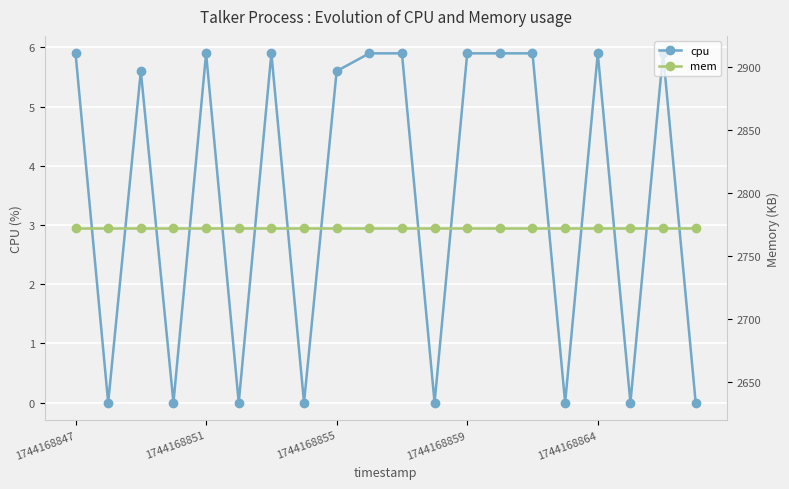

What is the average value of the cpu series?

3.5